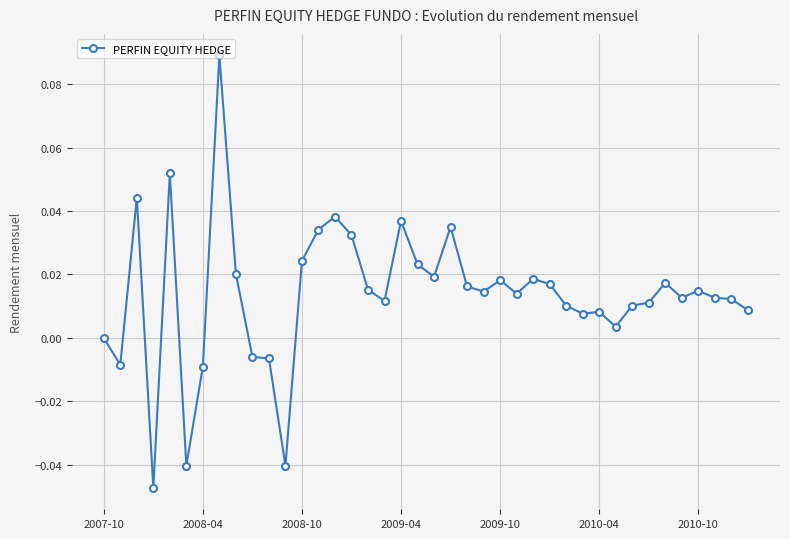

True or false: the data has more than 1 interior local peaks.

True